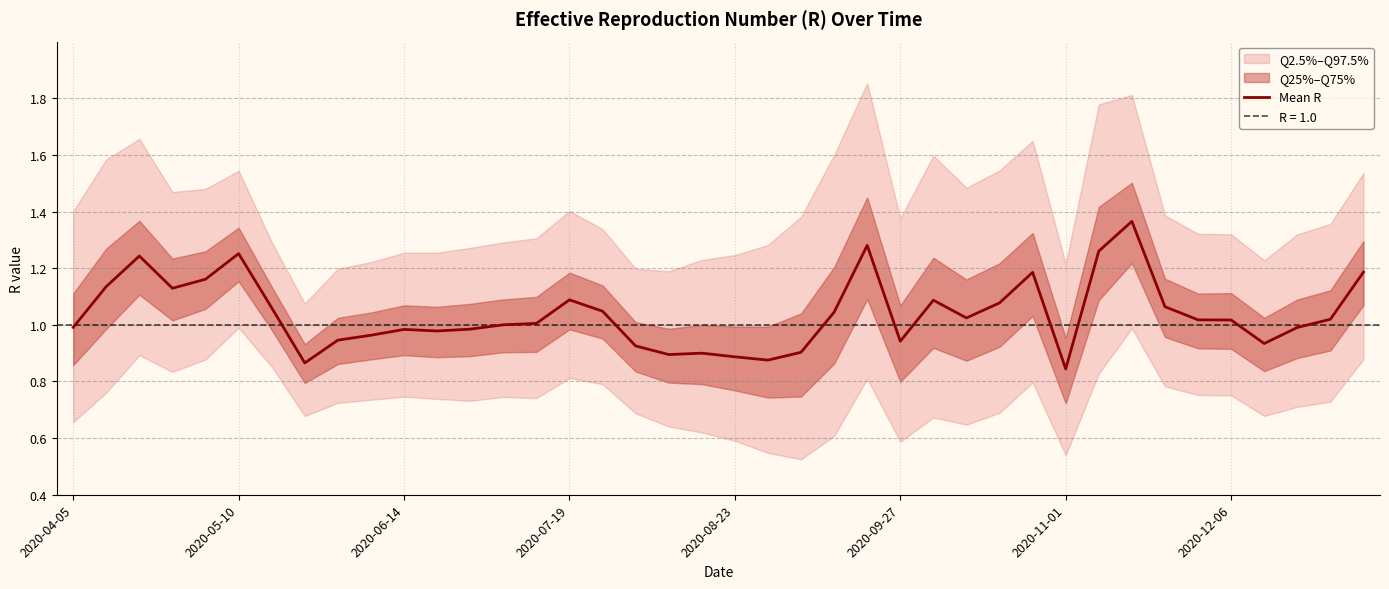

The Mean R series shows 1.8 at 2020-12-06. True or false?

False